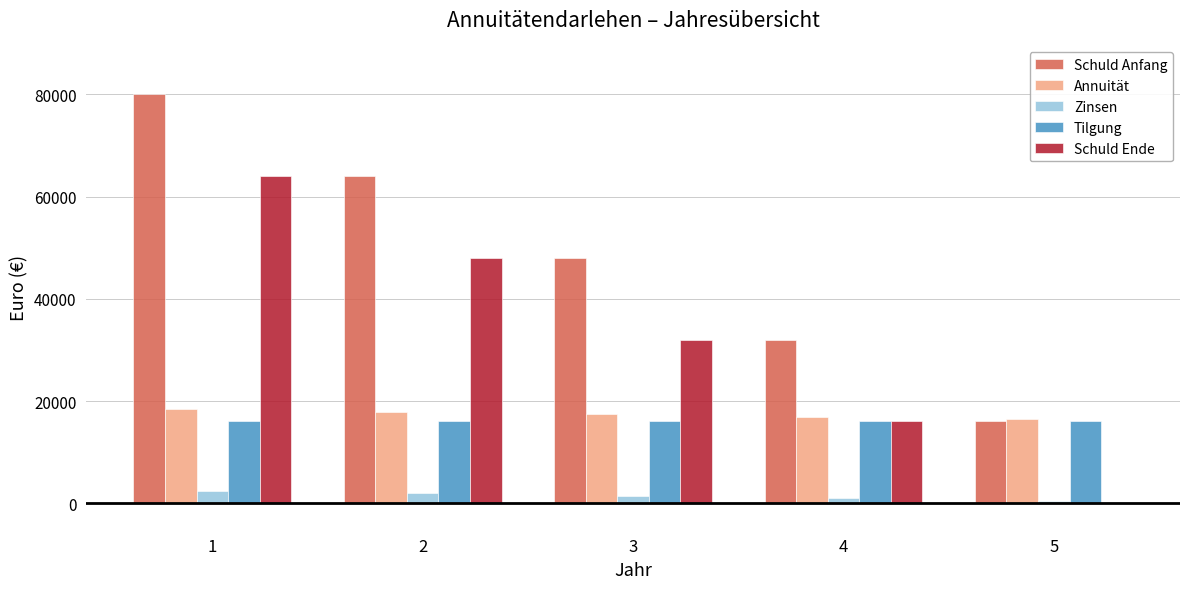

What is the maximum value shown in the chart?

80000